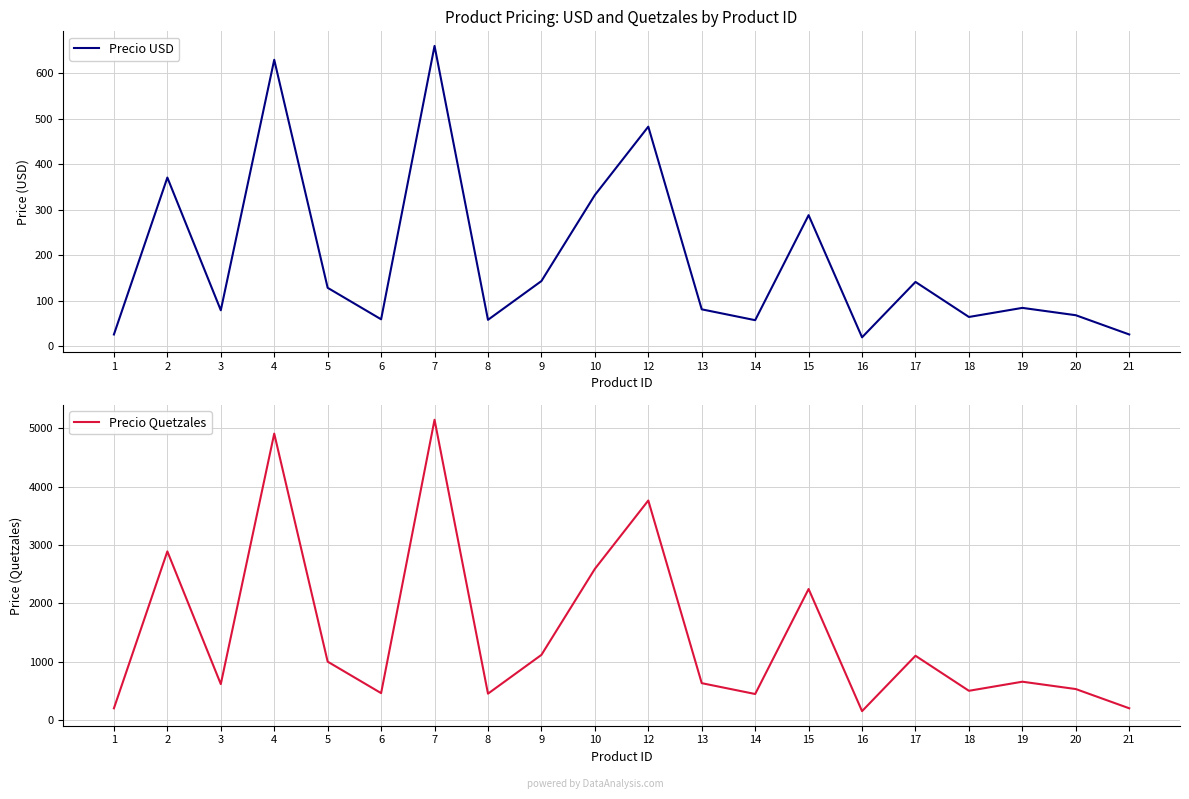

Reading left to right, what are all the values shown in this chart?

Precio USD: 1=25.5	2=370.5	3=78.7	4=629.5	5=128.1	6=58.9	7=660.0	8=57.7	9=142.9	10=332.1	12=482.4	13=80.8	14=56.9	15=287.8	16=19.2	17=141.0	18=64.0	19=84.0	20=67.8	21=25.5
Precio Quetzales: 1=199.0	2=2890.0	3=614.0	4=4910.0	5=999.0	6=459.0	7=5148.0	8=450.0	9=1115.0	10=2590.0	12=3763.0	13=630.0	14=444.0	15=2245.0	16=150.0	17=1100.0	18=499.0	19=655.0	20=529.0	21=199.0